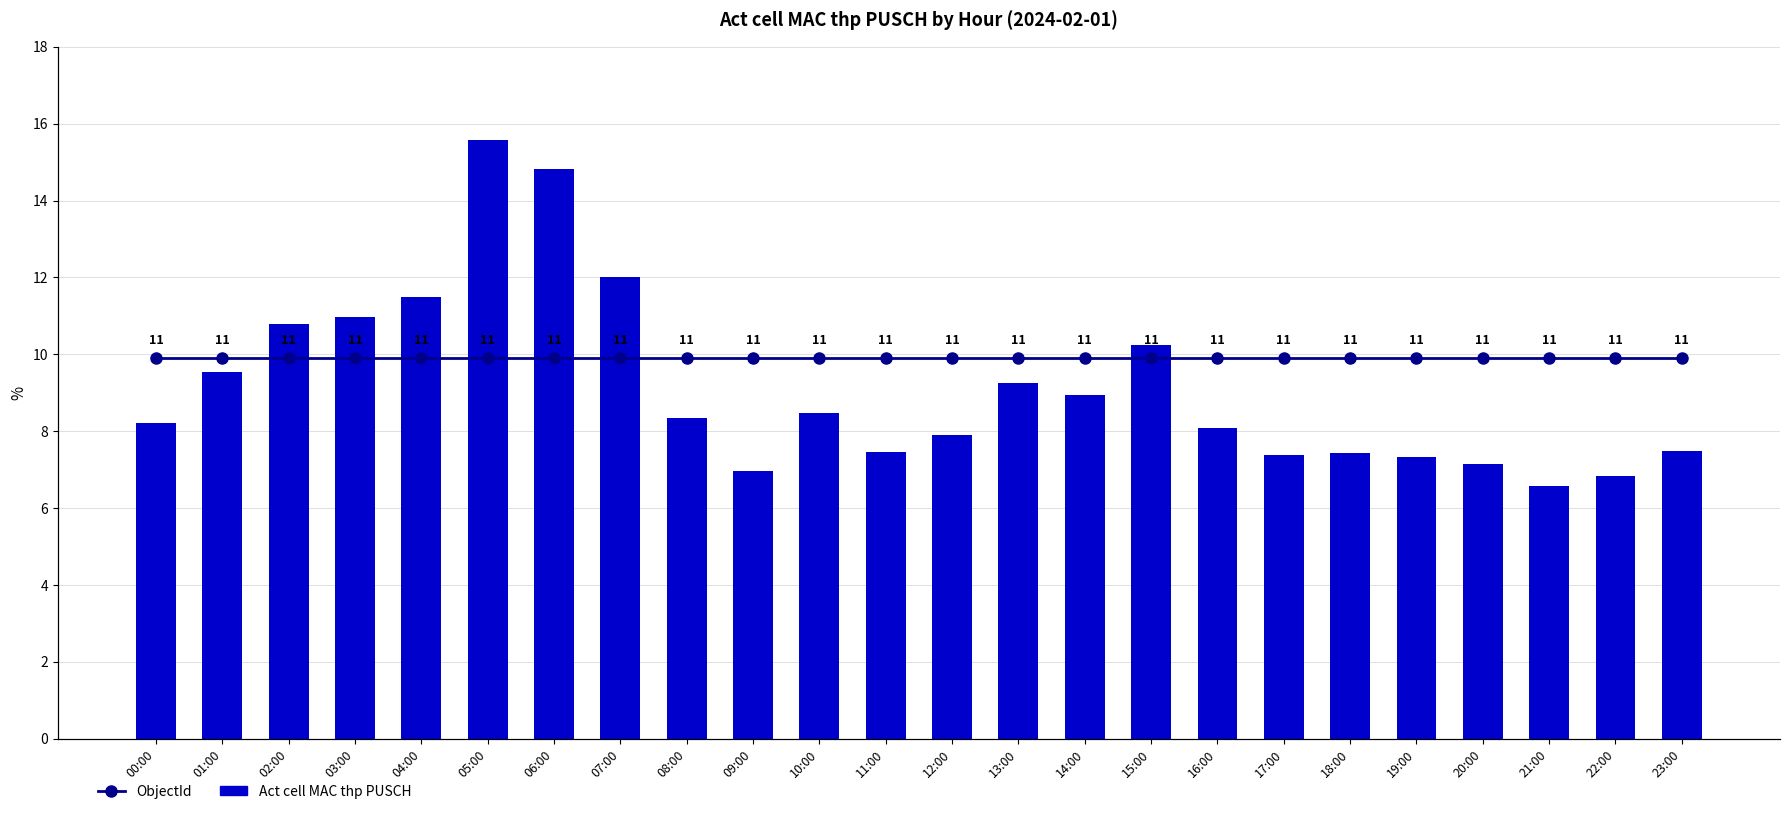

At 16:00, list the series in order from largest to smallest.

ObjectId, Act cell MAC thp PUSCH